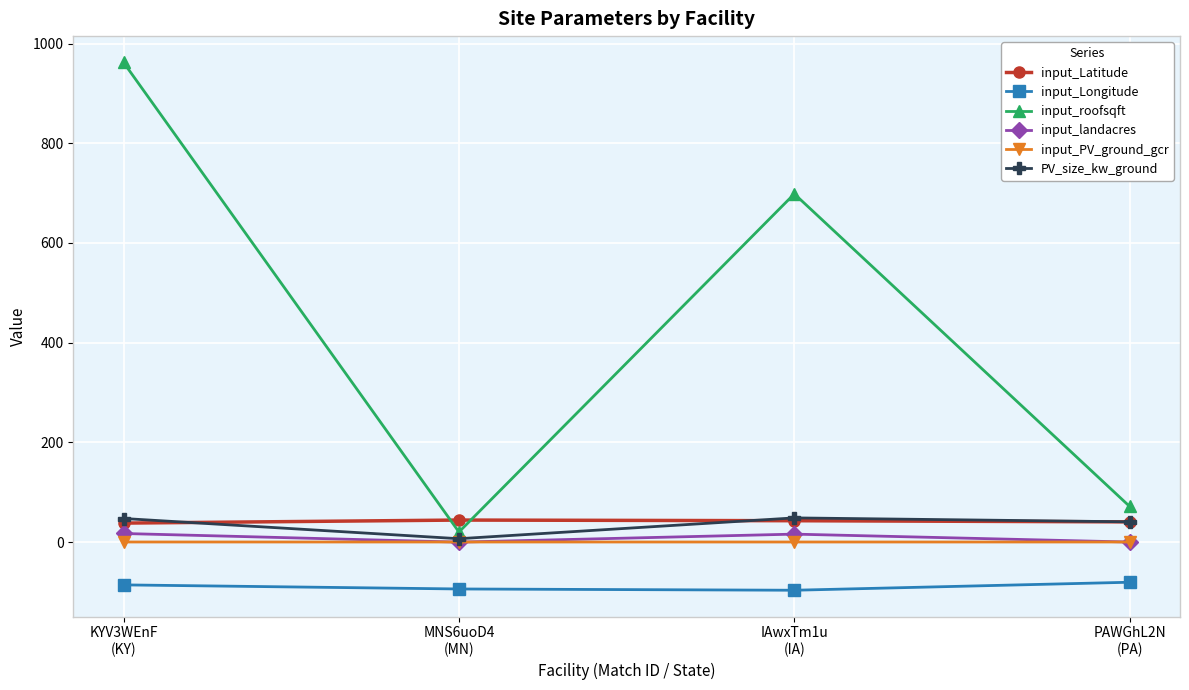

Is this an area chart (filled region under the line)?

No